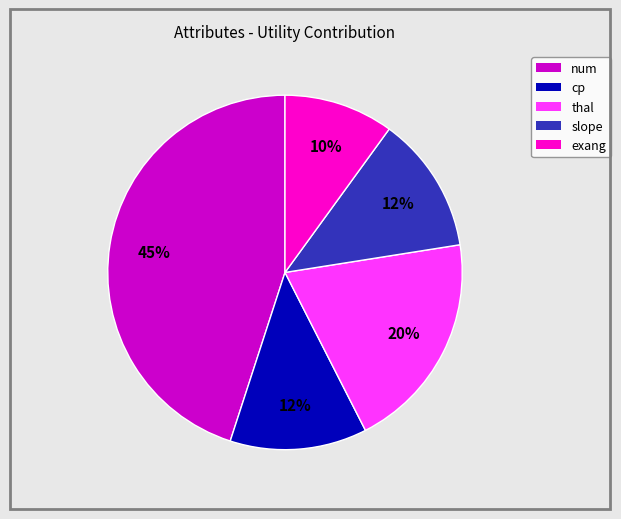

To the nearest percent, what is the difference between the largest and smallest slice percentages?

35%